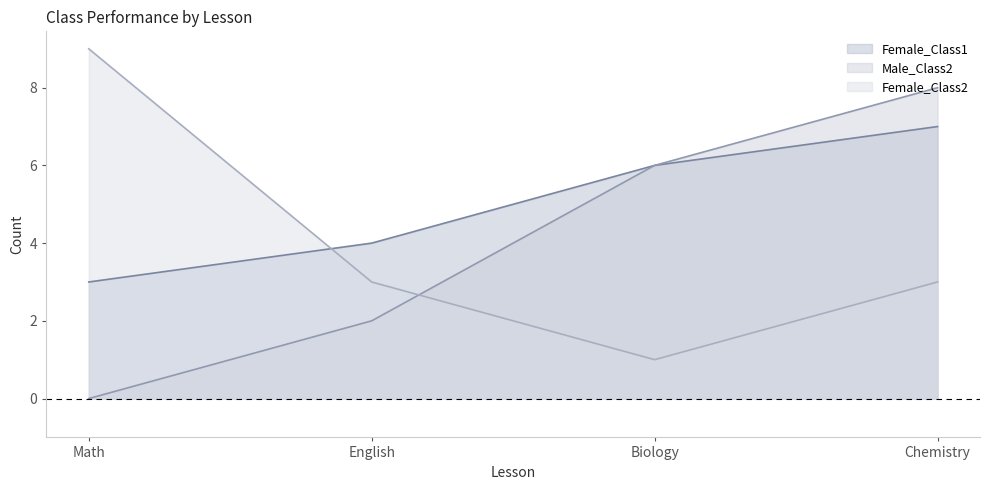

How many data points in Male_Class2 are less than 6?

2